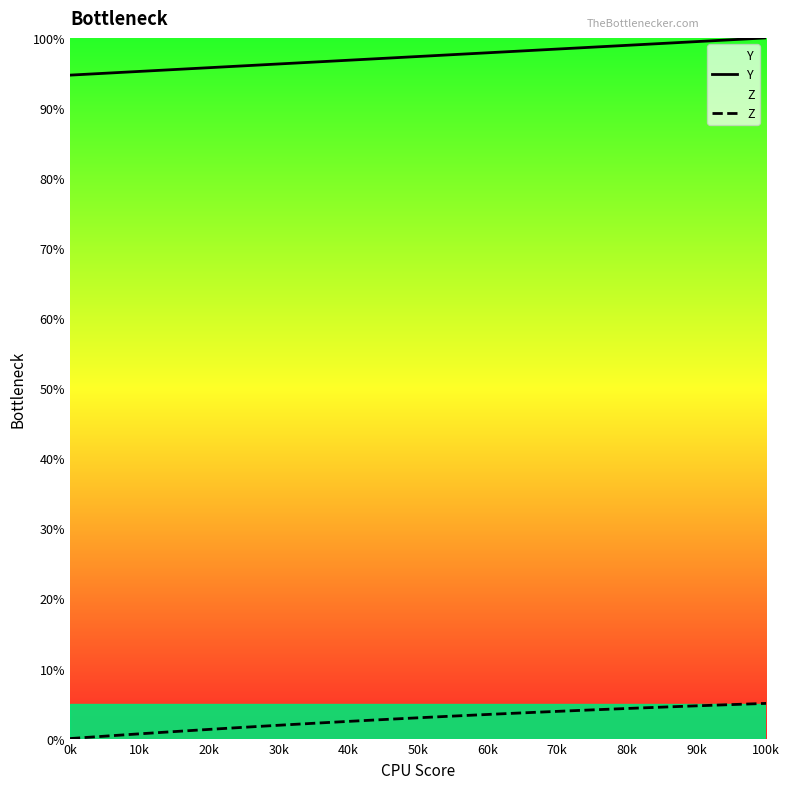

How many series are shown in this chart?

2